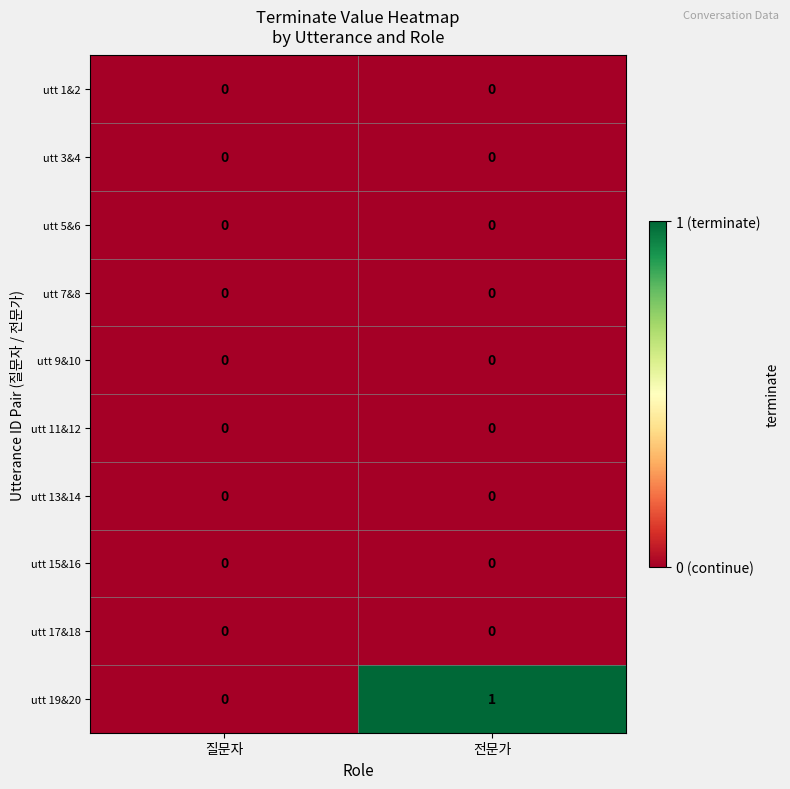

Which series has the largest total across all categories?

utt 19&20